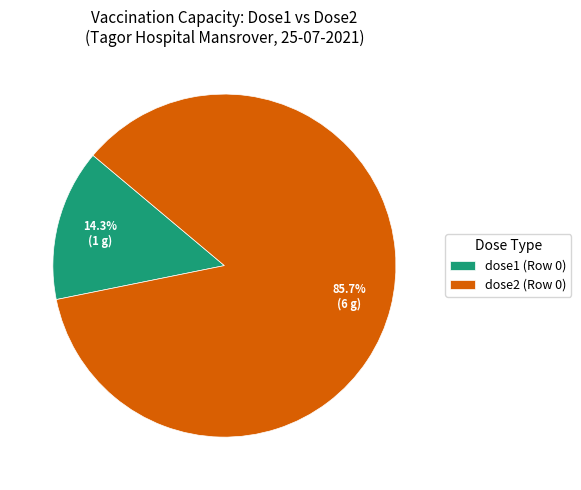

Between dose2 (Row 0) and dose1 (Row 0), which is larger?

dose2 (Row 0)